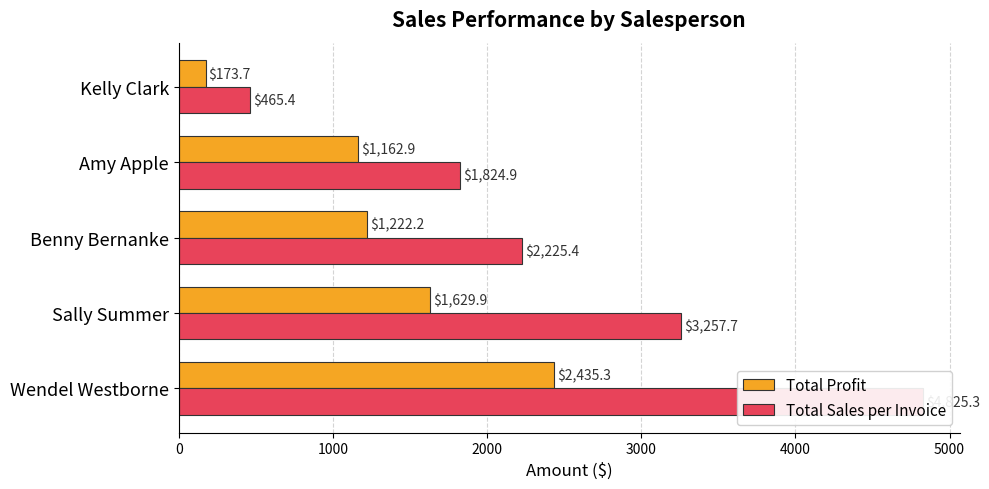

What is the maximum value for Total Sales per Invoice?

4825.3